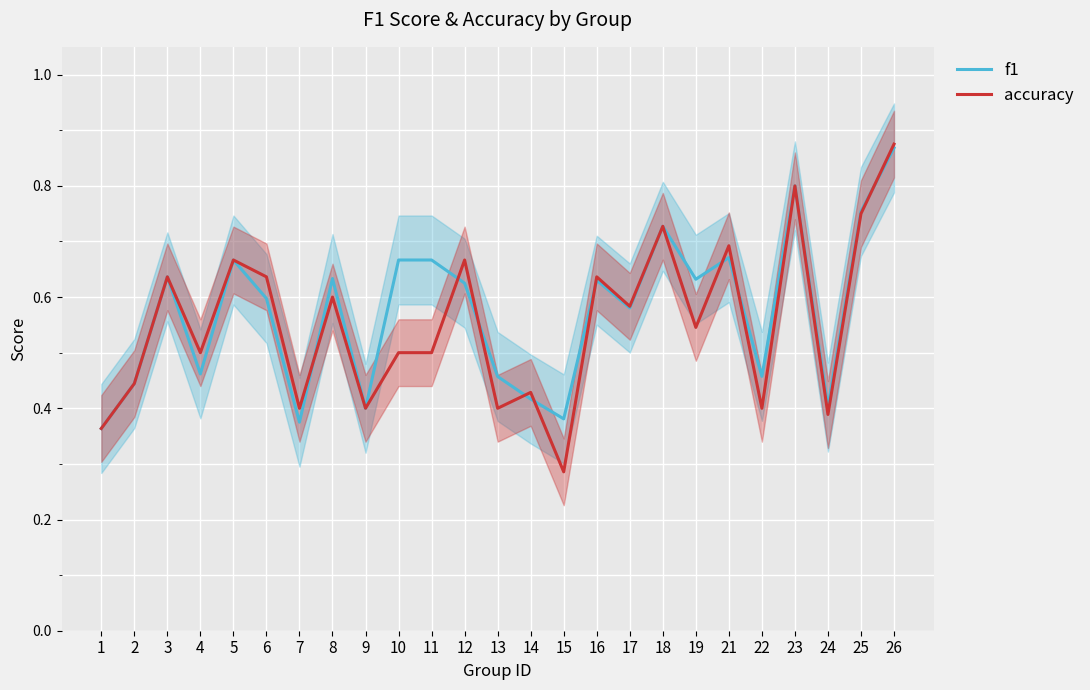

Reading left to right, what are all the values shown in this chart?

f1: 1=0.4	2=0.4	3=0.6	4=0.5	5=0.7	6=0.6	7=0.4	8=0.6	9=0.4	10=0.7	11=0.7	12=0.6	13=0.5	14=0.4	15=0.4	16=0.6	17=0.6	18=0.7	19=0.6	21=0.7	22=0.5	23=0.8	24=0.4	25=0.8	26=0.9
accuracy: 1=0.4	2=0.4	3=0.6	4=0.5	5=0.7	6=0.6	7=0.4	8=0.6	9=0.4	10=0.5	11=0.5	12=0.7	13=0.4	14=0.4	15=0.3	16=0.6	17=0.6	18=0.7	19=0.5	21=0.7	22=0.4	23=0.8	24=0.4	25=0.8	26=0.9